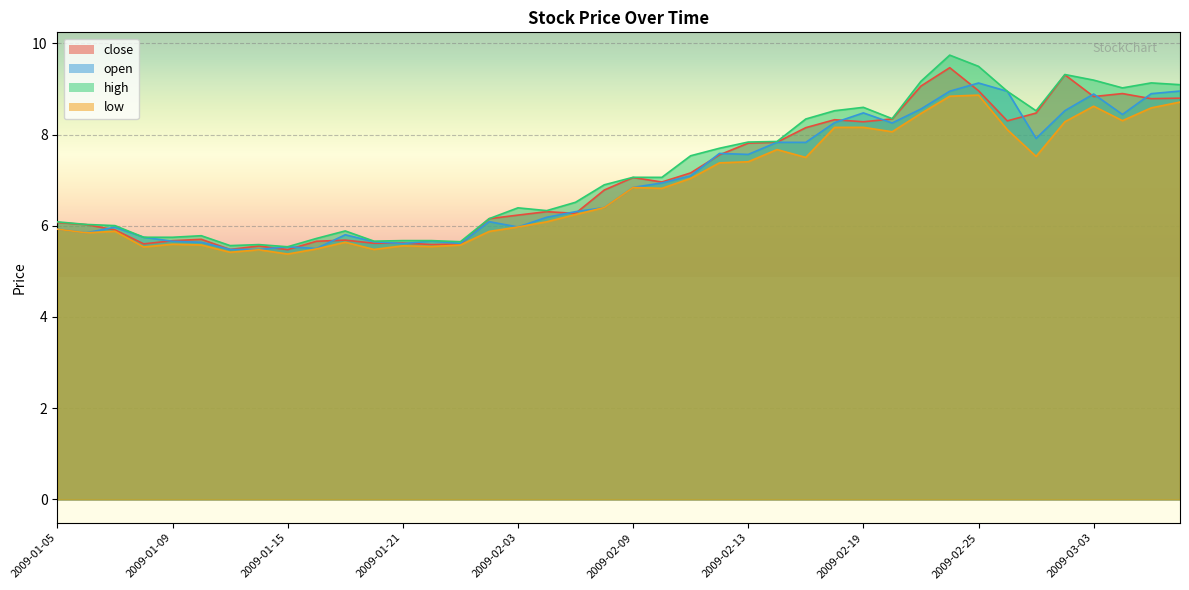

List the series in order of their overall mean, highest first.

high, close, open, low